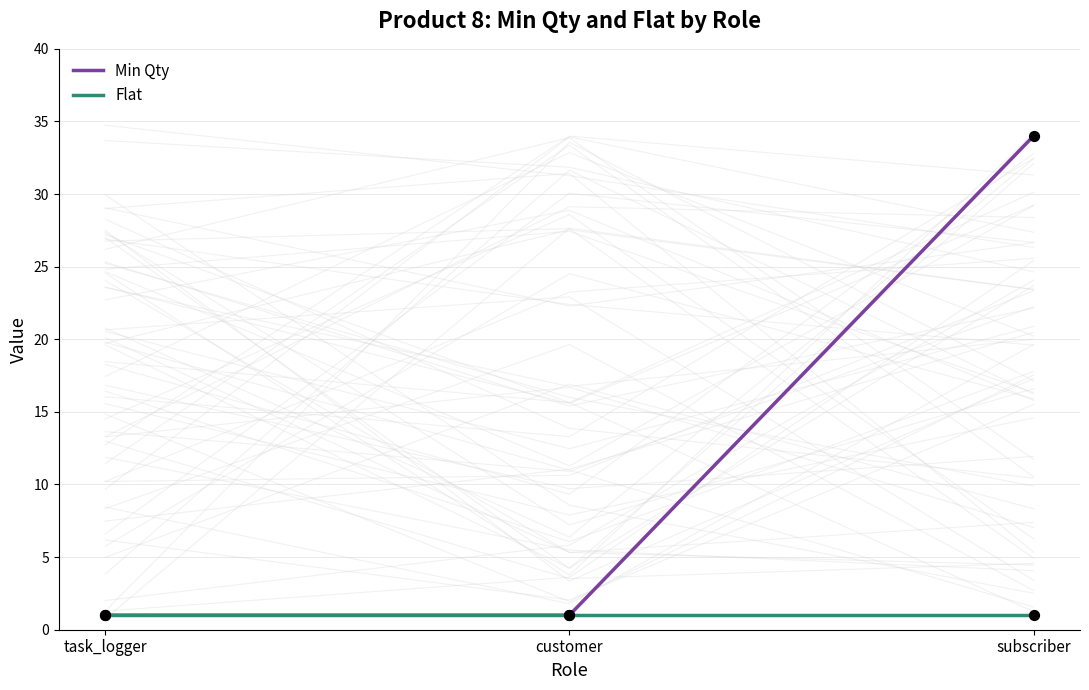

At how many categories does at least one series exceed 32?

1